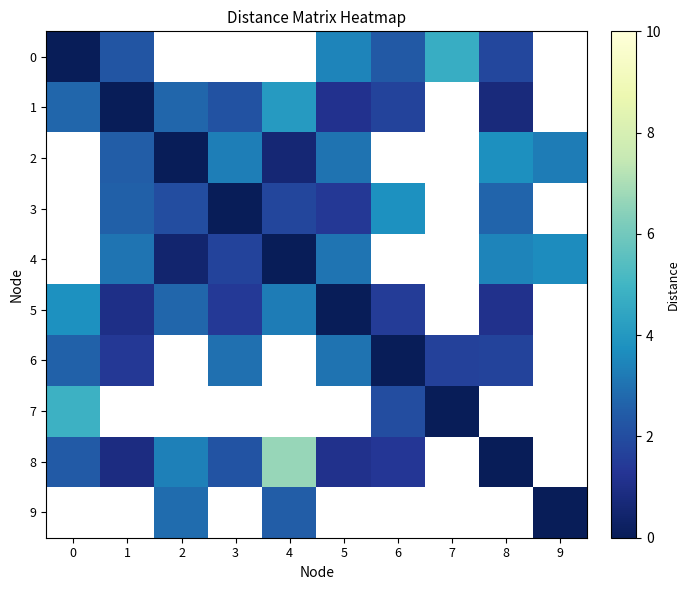

True or false: 5 has a value of 1.1 at 8.

True